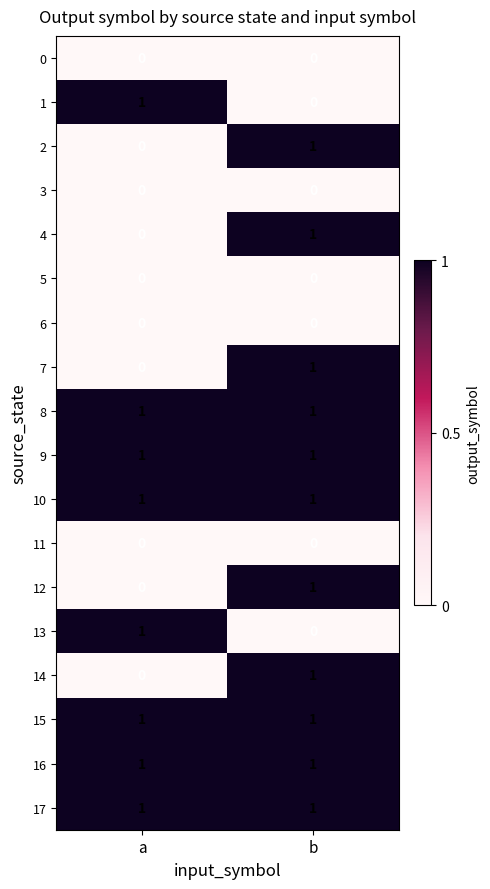

The value of 5 at b is 0. True or false?

True